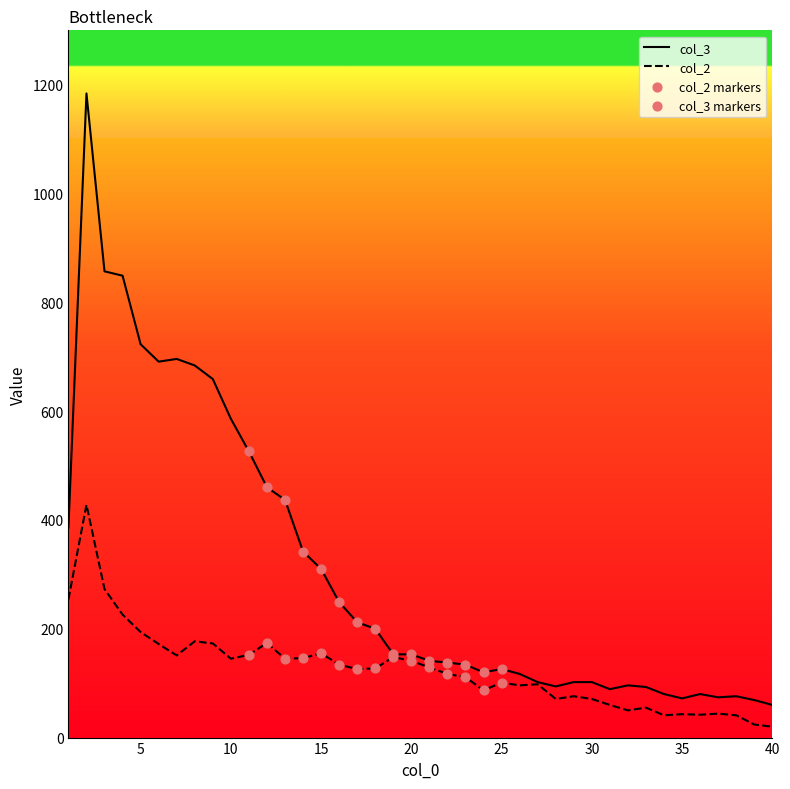

Which series has the widest spread of values?

col_3